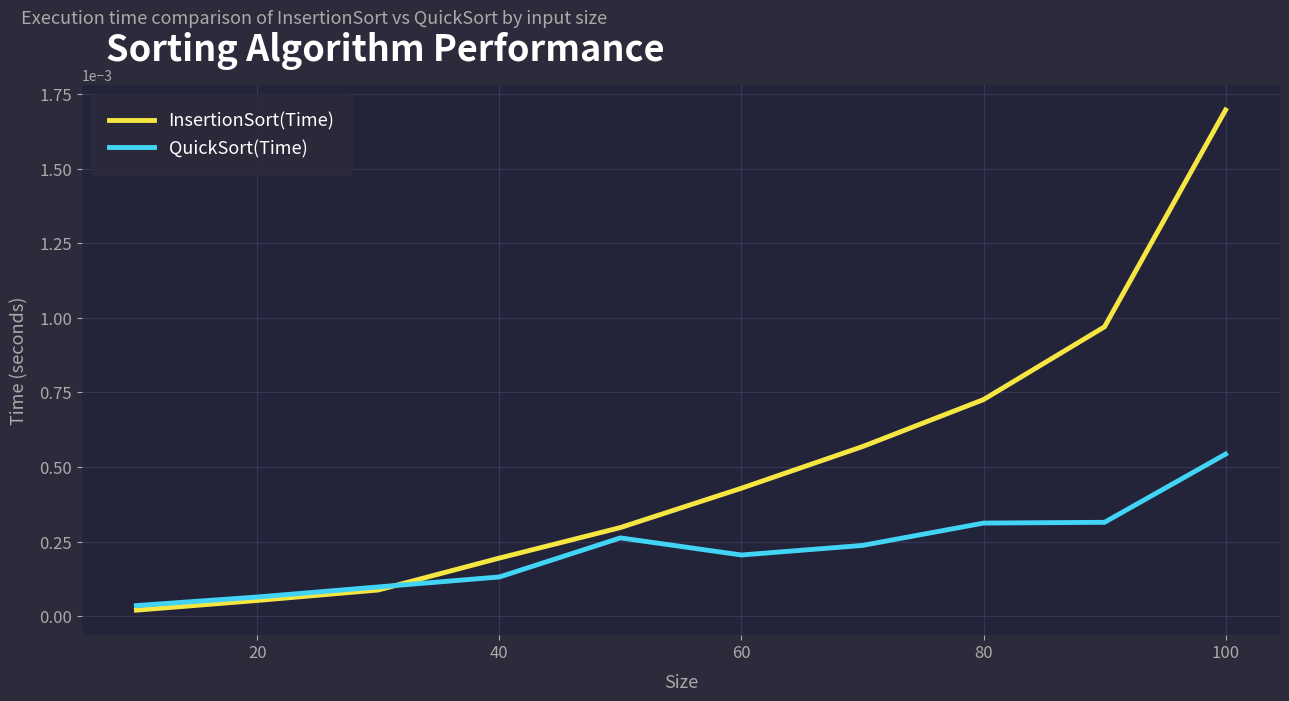

Is this an area chart (filled region under the line)?

No